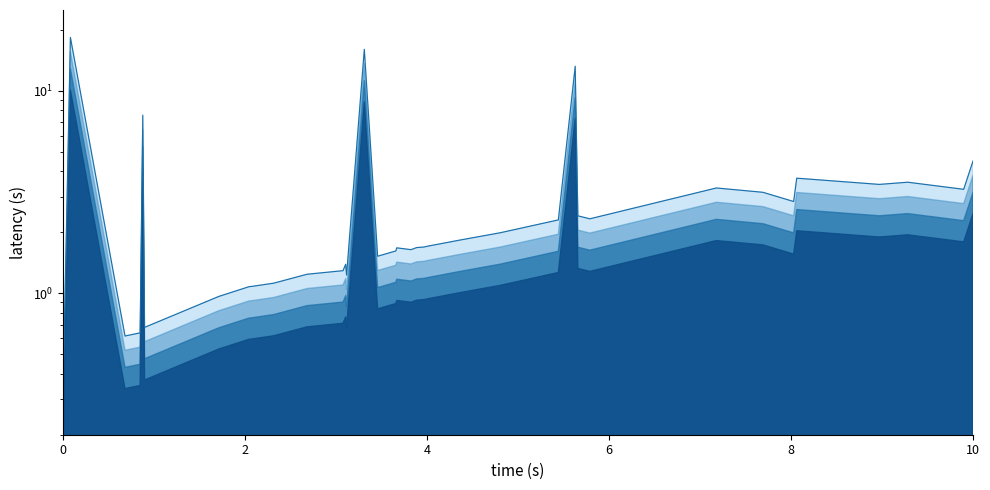

What is the maximum value shown in the chart?

18.3